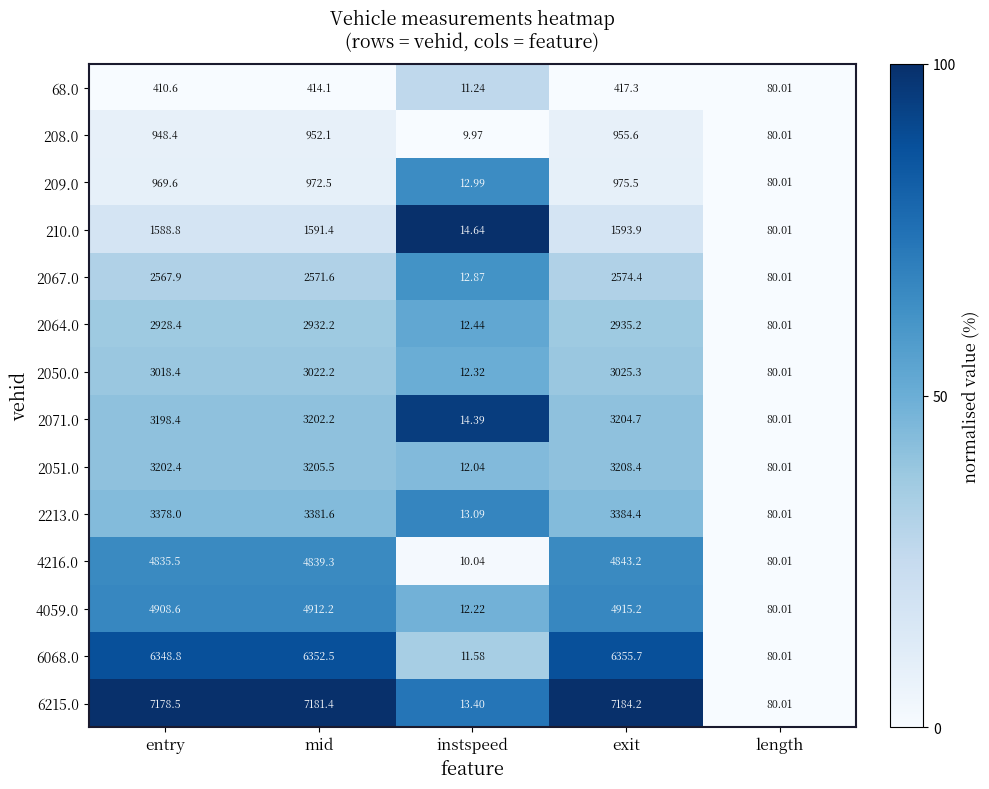

List the series in order of their peak value, highest first.

6215.0, 6068.0, 4059.0, 4216.0, 2213.0, 2051.0, 2071.0, 2050.0, 2064.0, 2067.0, 210.0, 209.0, 208.0, 68.0